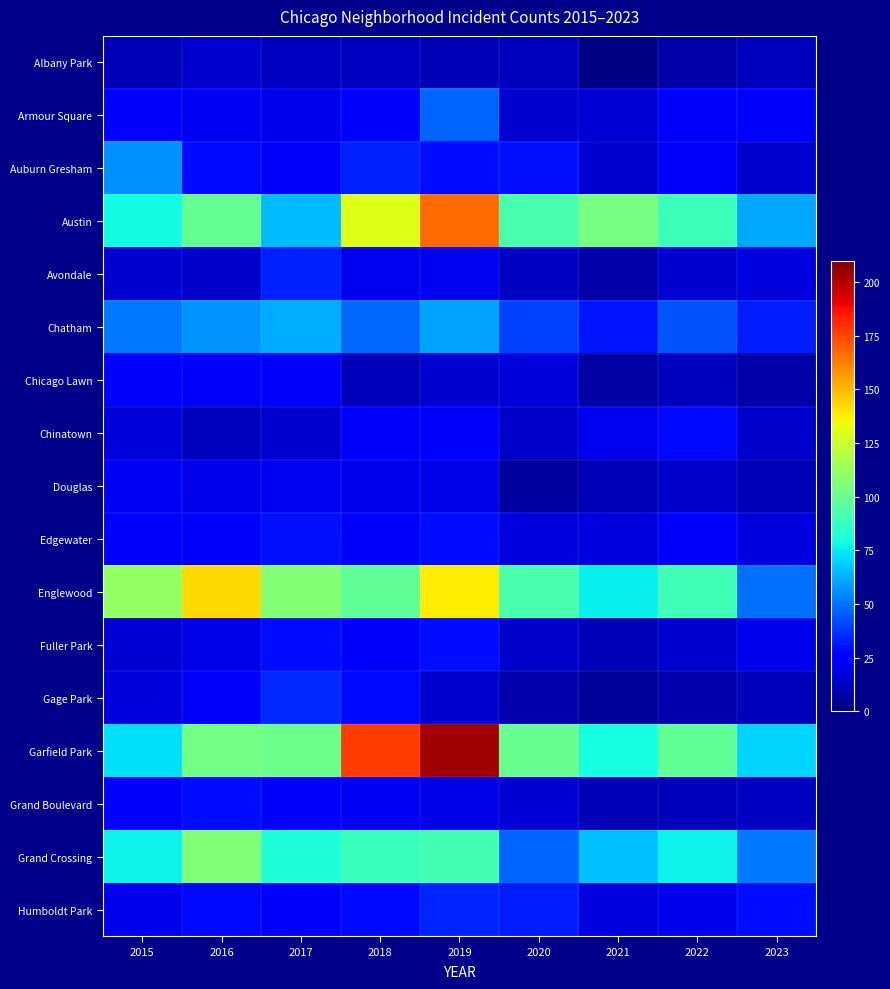

What is the total value across all series at 2016?

771